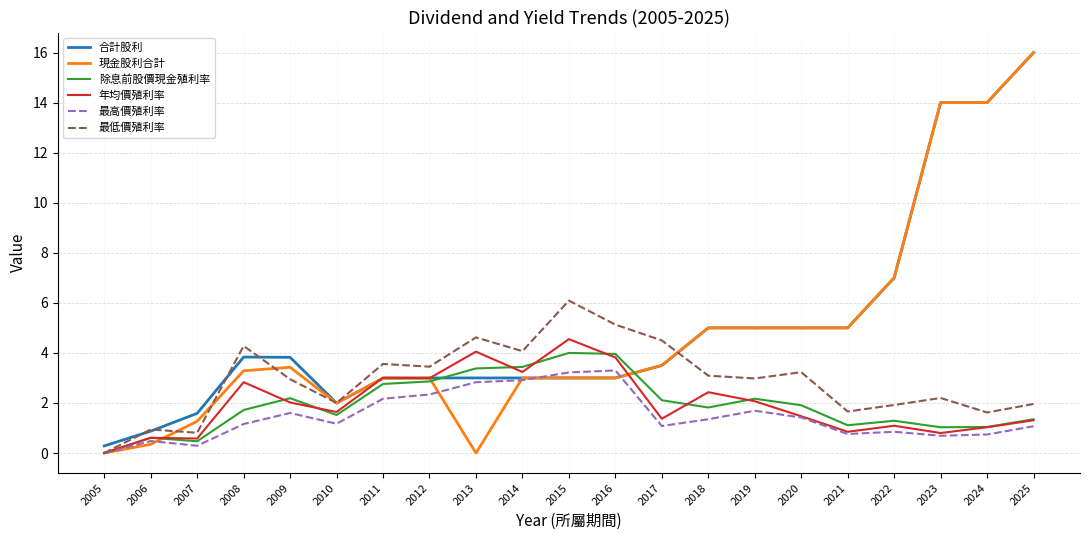

Which series has the widest spread of values?

現金股利合計